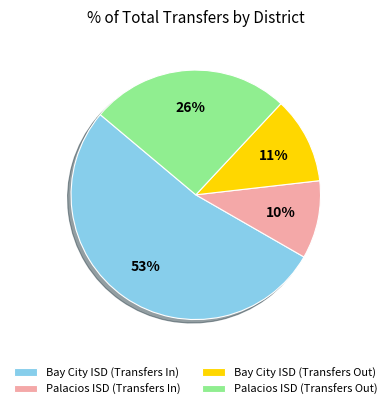

What is the ratio of the value at Palacios ISD (Transfers Out) to the value at Bay City ISD (Transfers In)?

0.5